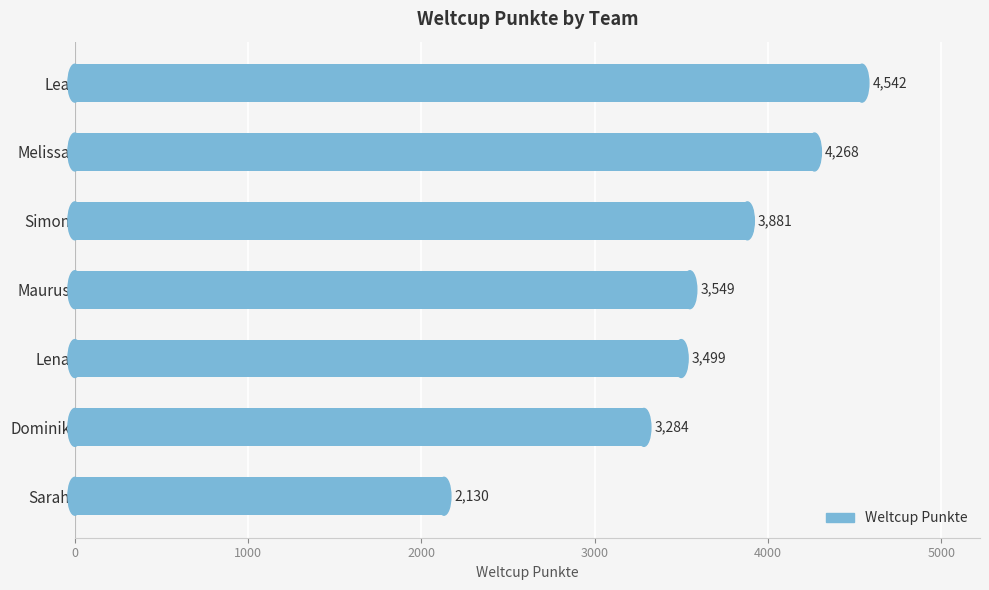

Count the number of data series in this chart.

1